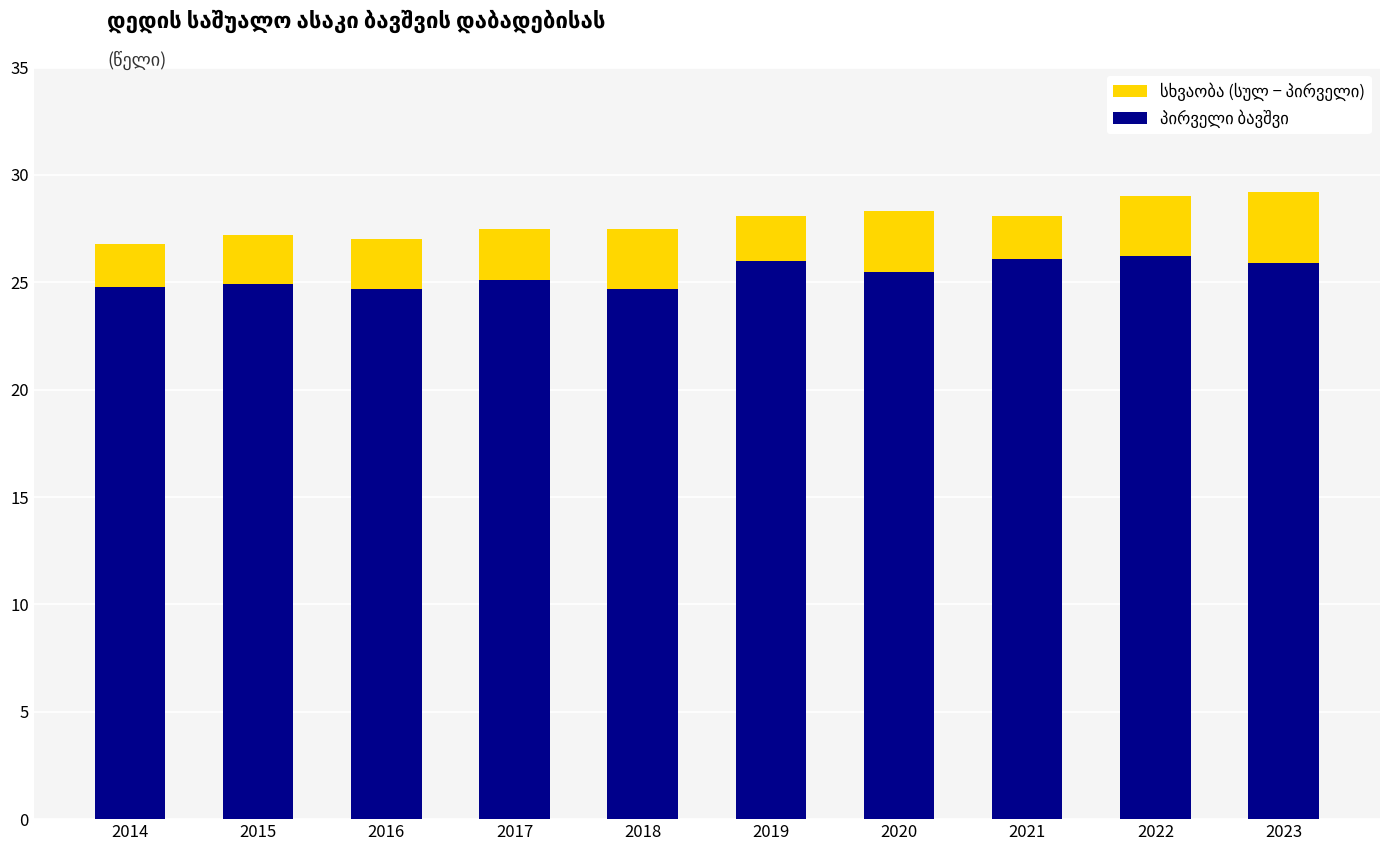

What is the total value across all series at 2016?

27.0